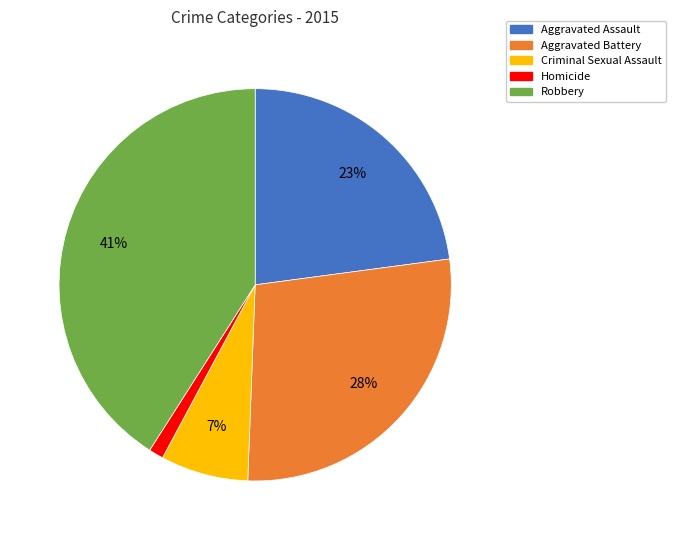

True or false: Homicide accounts for 1% of the total.

True